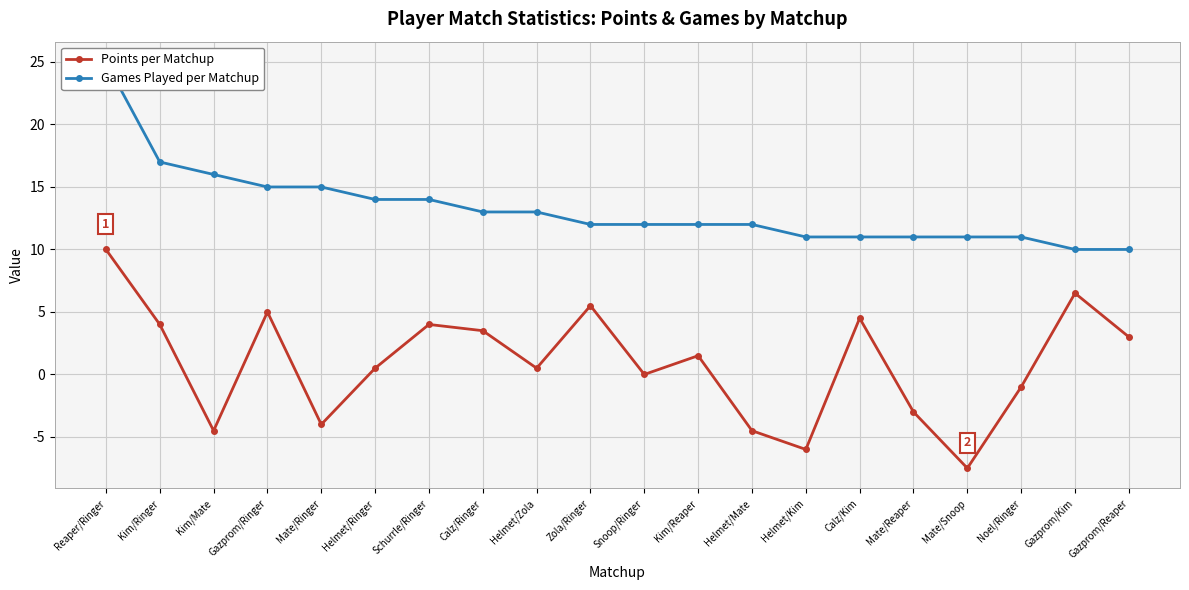

Reading left to right, transcribe all the data shown in this chart.

Points per Matchup: 10.0	4.0	-4.5	5.0	-4.0	0.5	4.0	3.5	0.5	5.5	0.0	1.5	-4.5	-6.0	4.5	-3.0	-7.5	-1.0	6.5	3.0
Games Played per Matchup: 25.0	17.0	16.0	15.0	15.0	14.0	14.0	13.0	13.0	12.0	12.0	12.0	12.0	11.0	11.0	11.0	11.0	11.0	10.0	10.0